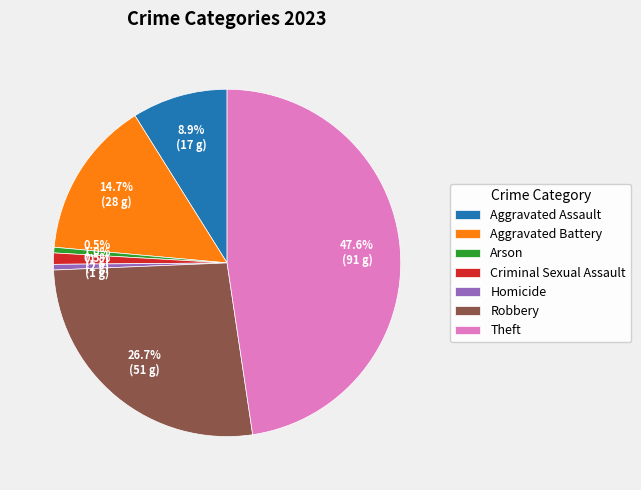

Which category has the biggest portion of the pie?

Theft